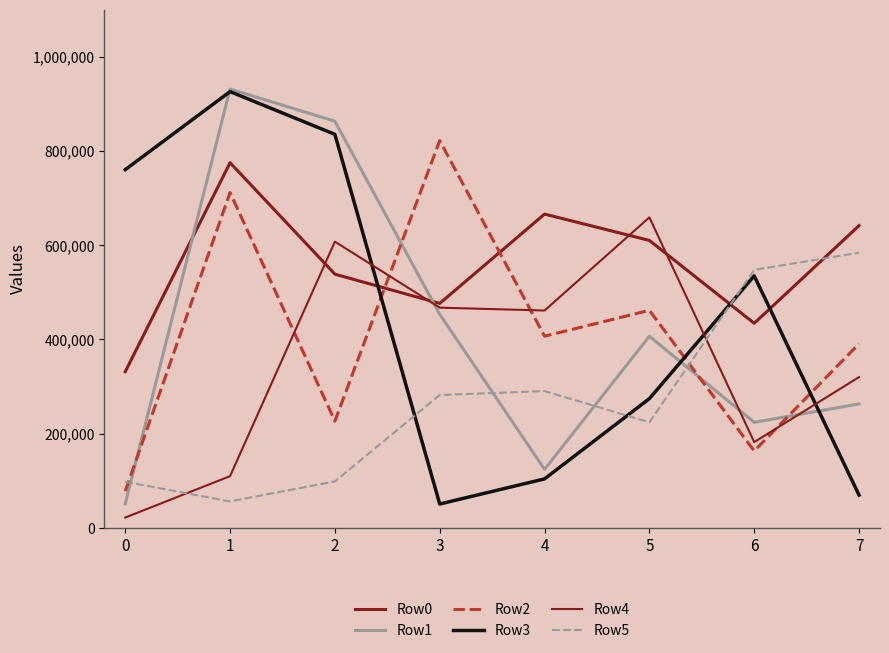

Does the chart have visible grid lines?

No